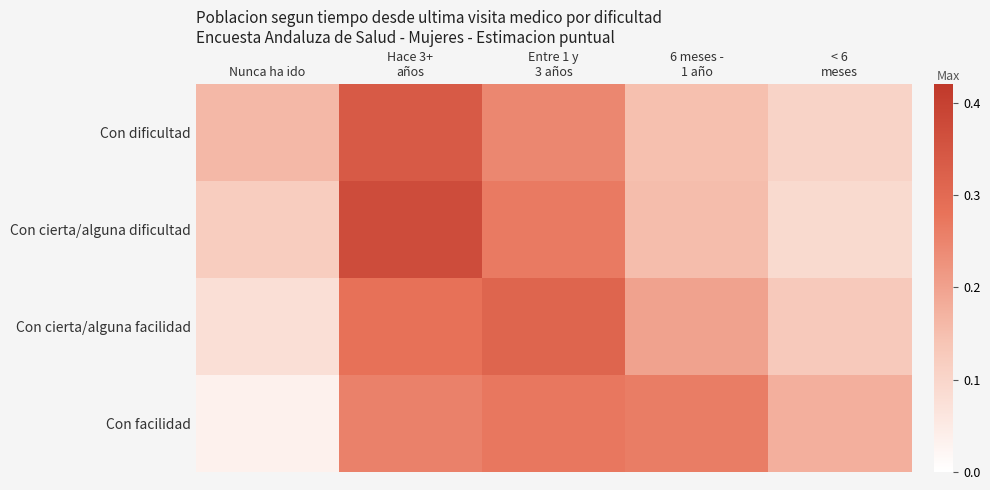

At Hace 3+ años, list the series in order from largest to smallest.

Con cierta/alguna dificultad, Con dificultad, Con cierta/alguna facilidad, Con facilidad